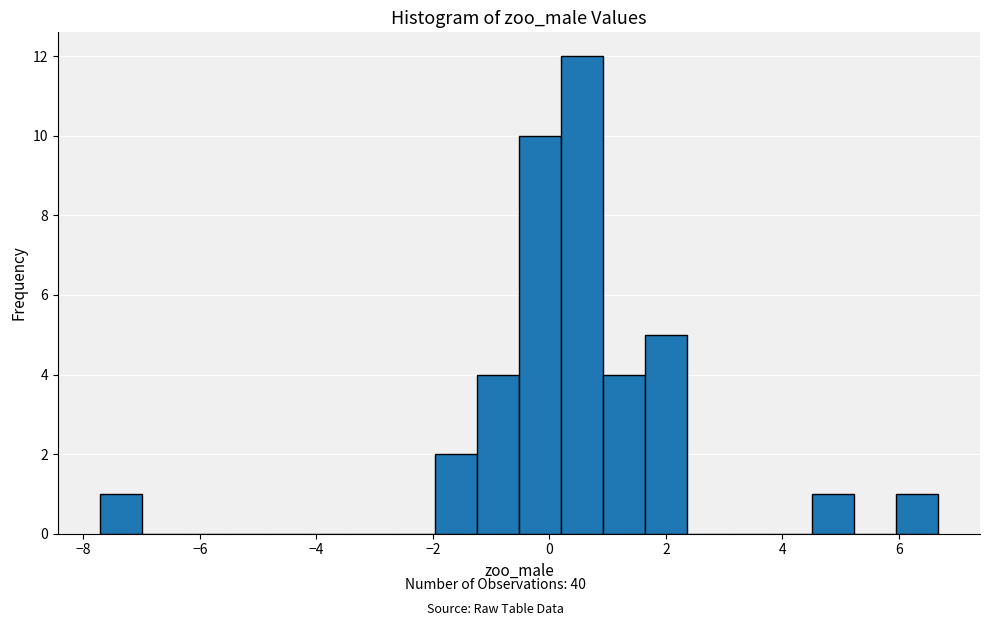

Around what value on the x-axis is the tallest bar? Give the approximate position of its centre, as read against the axis.

0.6